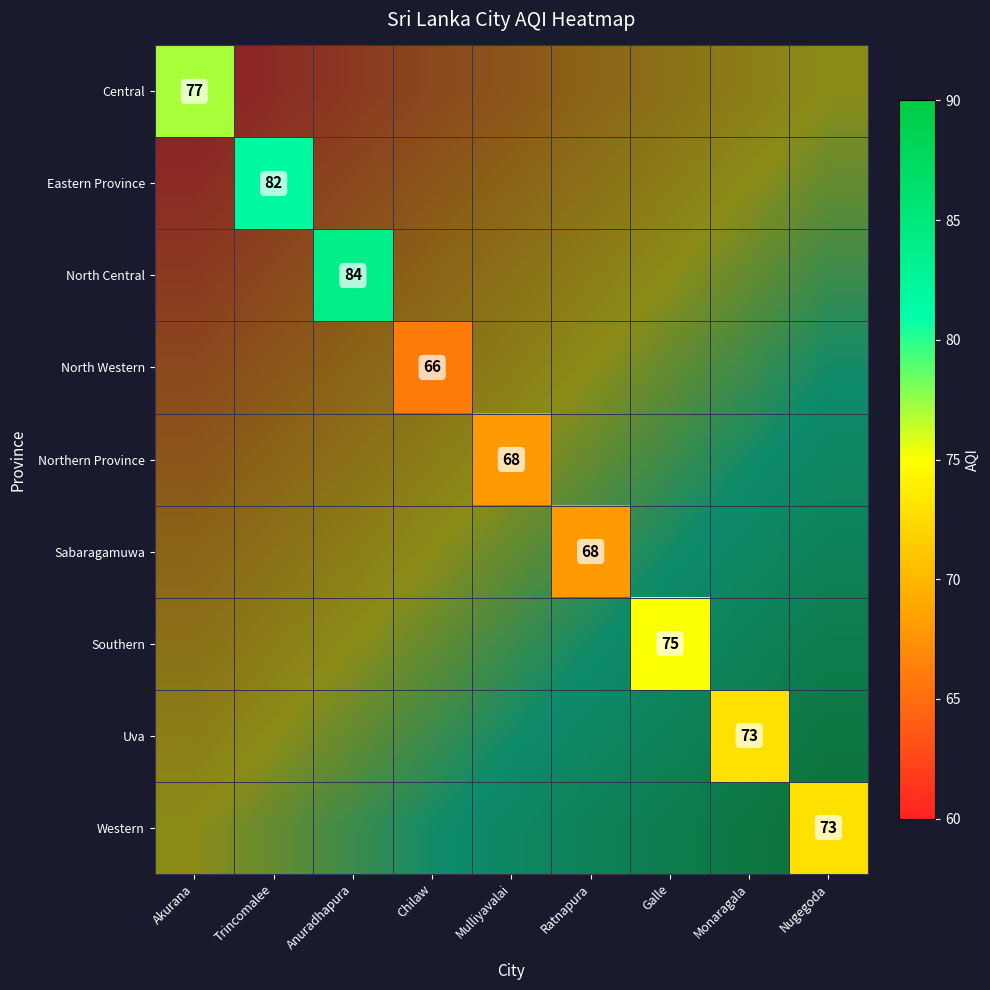

Which label corresponds to the largest value in the chart?

Anuradhapura